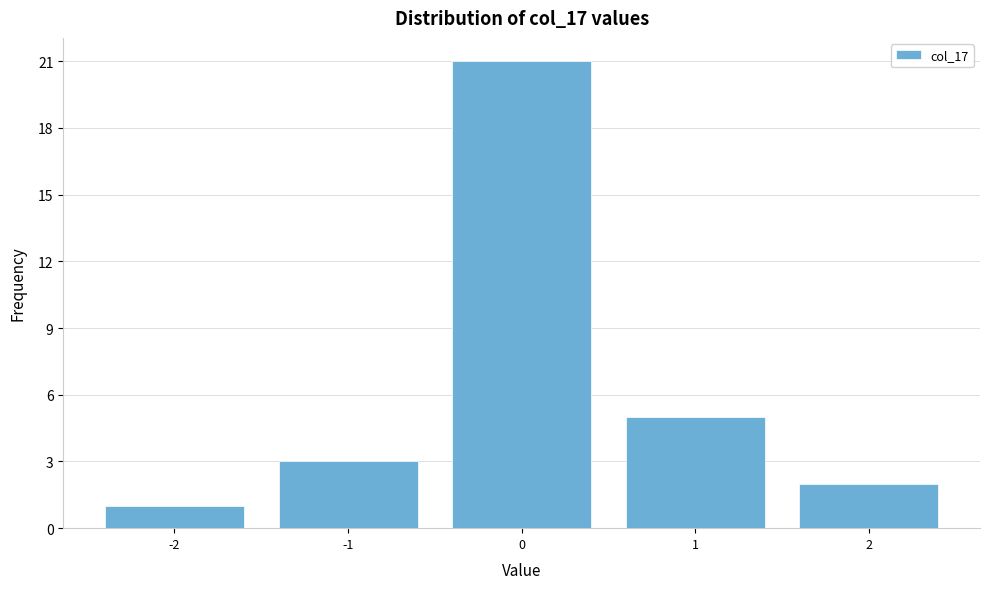

What is the height of the bar covering 0.5 to 1.5 on the x-axis? The values are not printed on the chart, so give them approximately, as read against the axis.

5